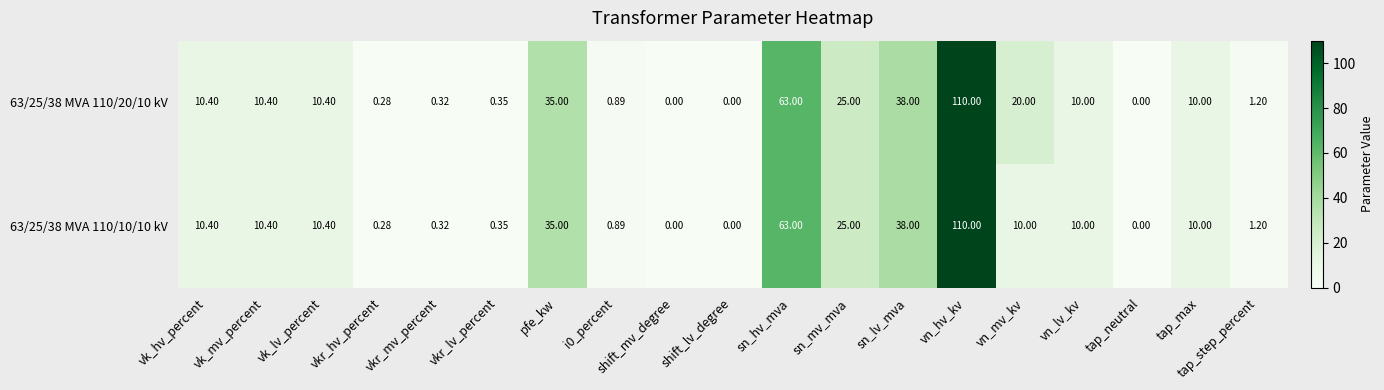

Where is 63/25/38 MVA 110/20/10 kV nearest to the value 55?

sn_hv_mva